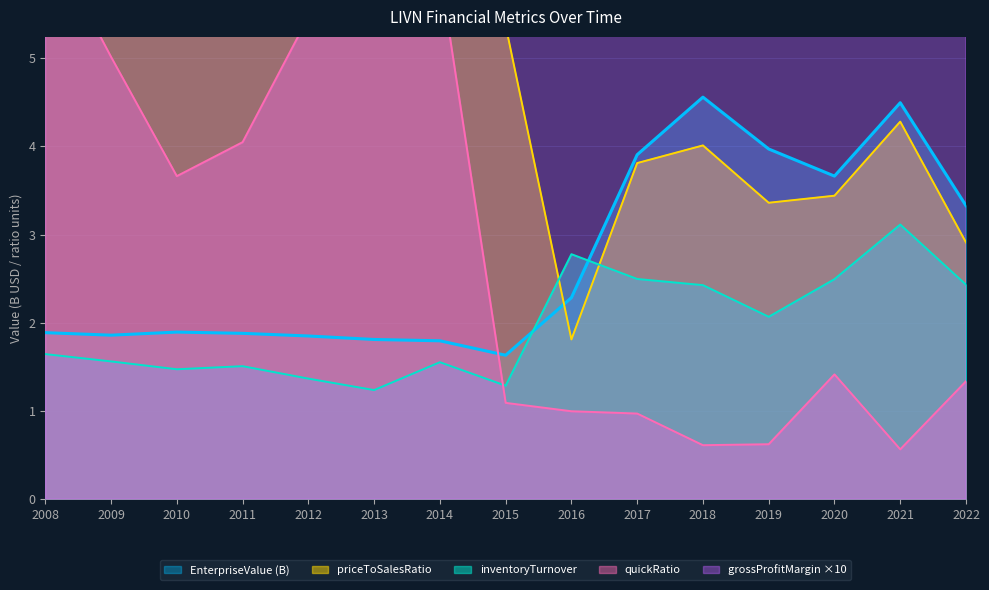

What is the sum of all quickRatio values?

44.2